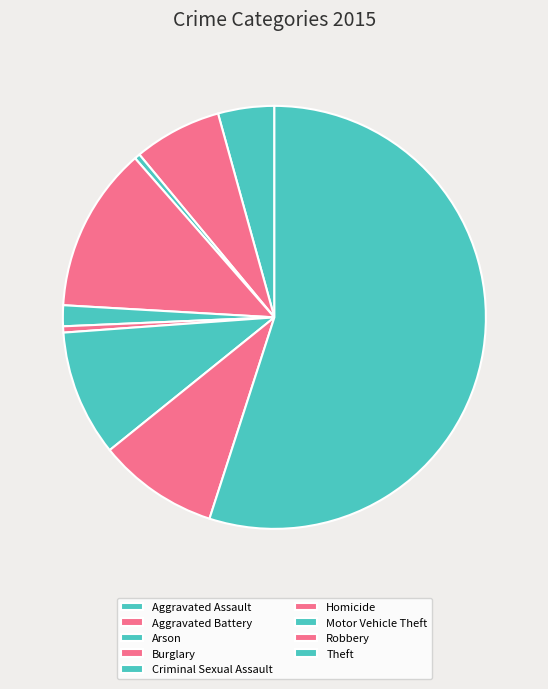

Does Theft represent more than half of the total?

Yes